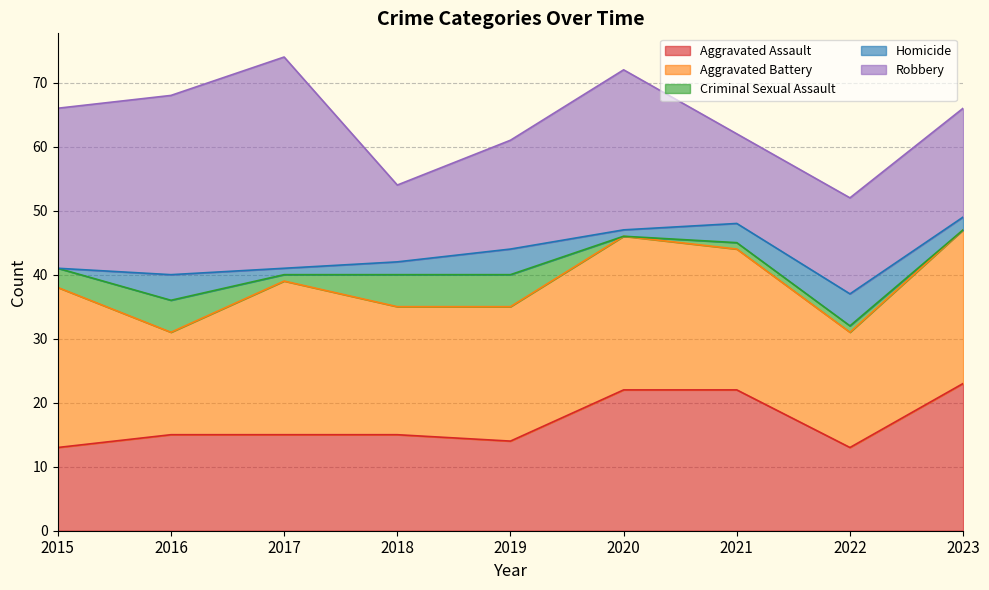

What is the difference between the Robbery values at 2019 and 2018?

5